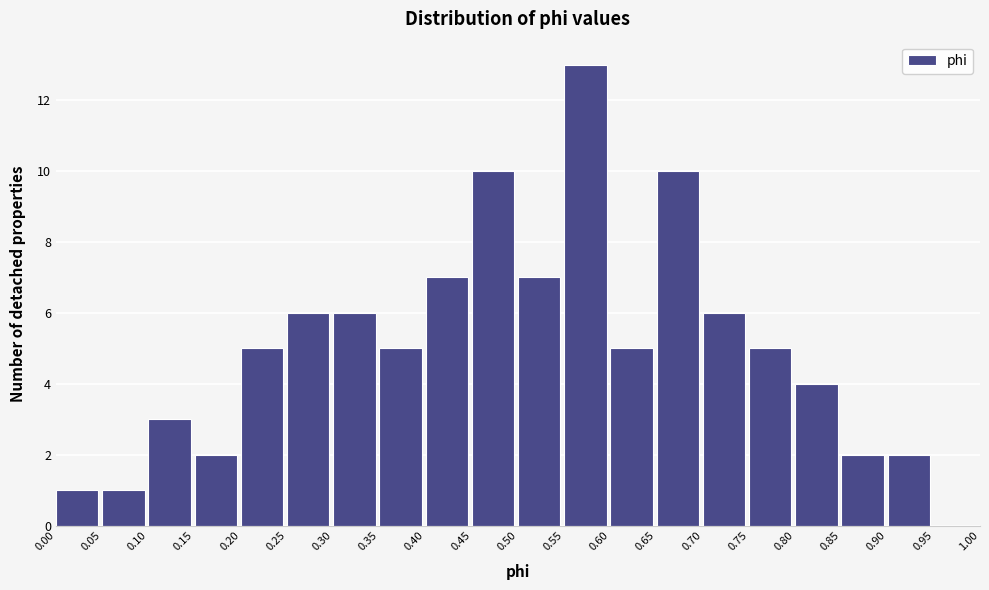

Reading left to right, transcribe this chart: for each bar, give the range it covers on the x-axis and its height. The values are not printed on the chart, so give them approximately, as read against the axis.

0.00 to 0.05: 1
0.05 to 0.10: 1
0.10 to 0.15: 3
0.15 to 0.20: 2
0.20 to 0.25: 5
0.25 to 0.30: 6
0.30 to 0.35: 6
0.35 to 0.40: 5
0.40 to 0.45: 7
0.45 to 0.50: 10
0.50 to 0.55: 7
0.55 to 0.60: 13
0.60 to 0.65: 5
0.65 to 0.70: 10
0.70 to 0.75: 6
0.75 to 0.80: 5
0.80 to 0.85: 4
0.85 to 0.90: 2
0.90 to 0.95: 2
0.95 to 1.00: 0